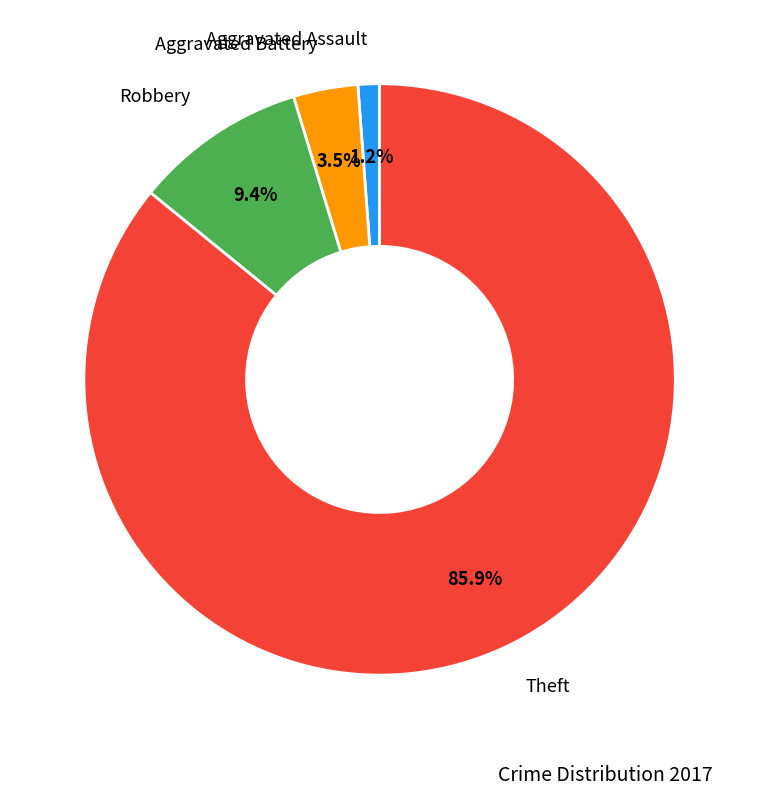

Is there any slice that represents more than half of the pie?

Yes